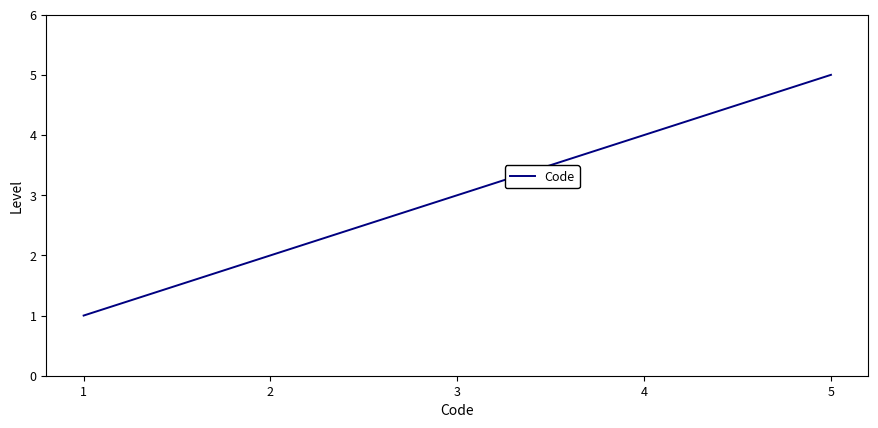

True or false: there are more than 2 points higher than both neighbors.

False